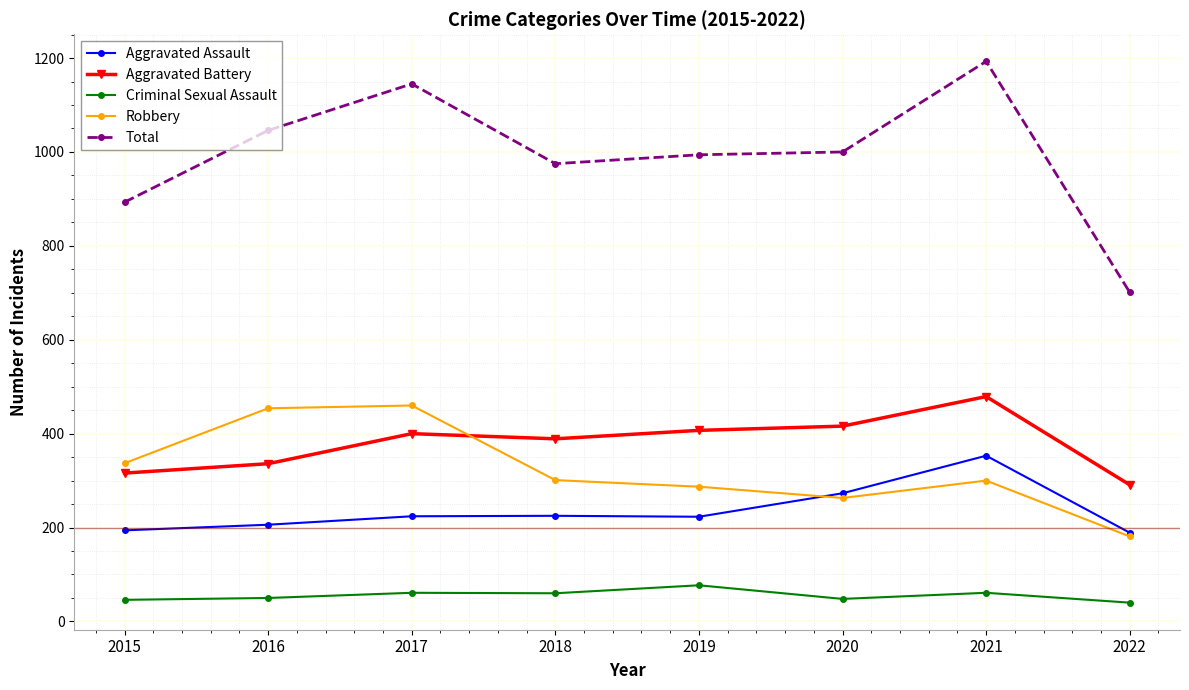

Which category has the highest value across all series?

2021